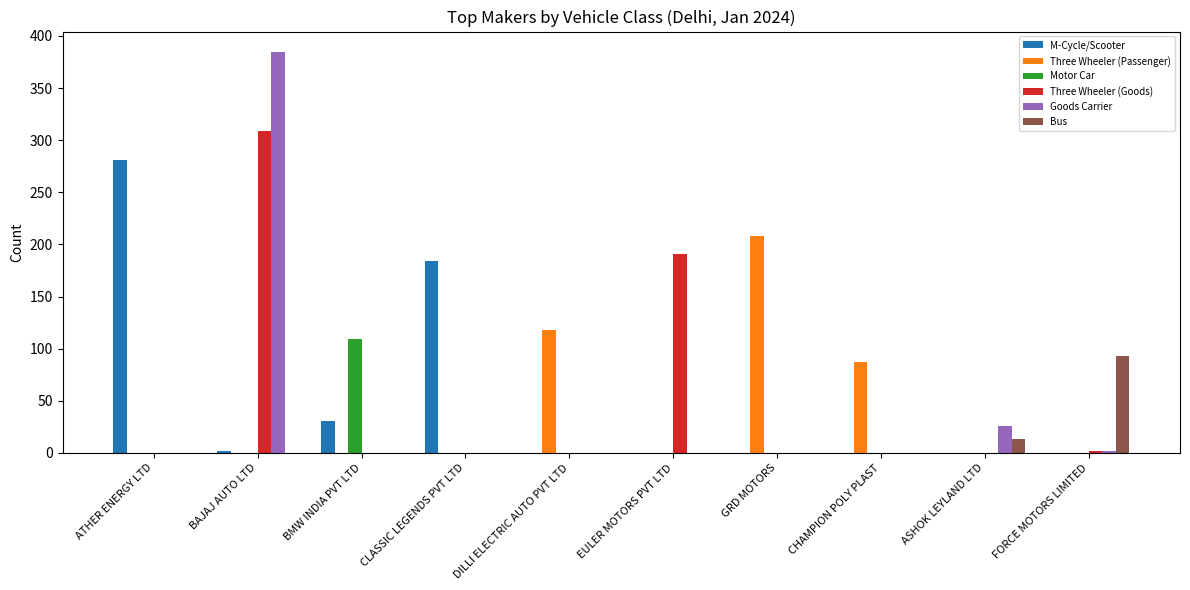

Between ATHER ENERGY LTD and DILLI ELECTRIC AUTO PVT LTD, which series saw the biggest shift?

M-Cycle/Scooter